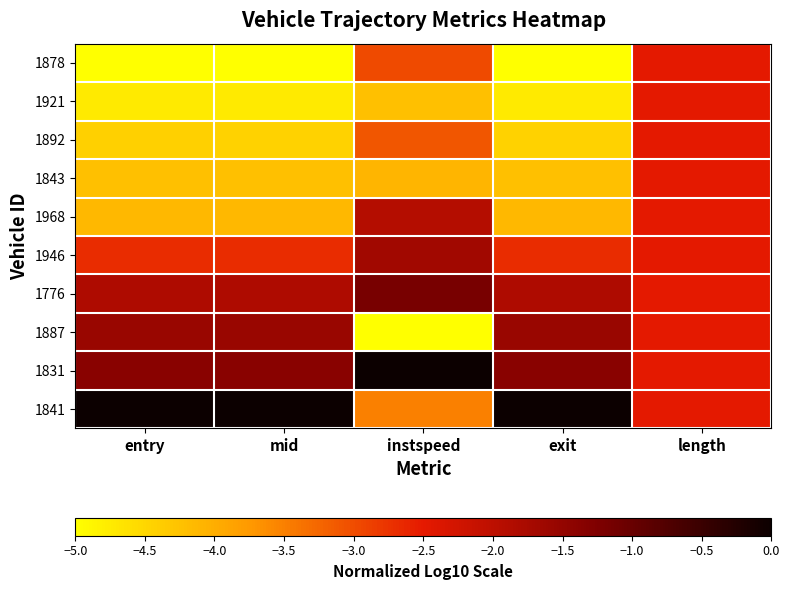

Rank the series at exit from lowest to highest value.

1878, 1921, 1892, 1843, 1968, 1946, 1776, 1887, 1831, 1841